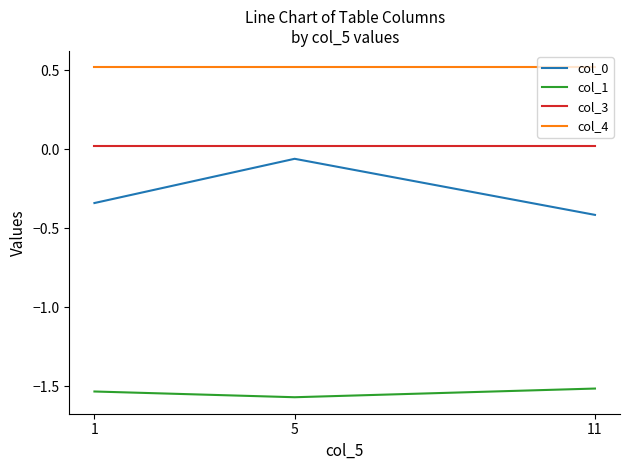

Is the value of col_4 at 5 greater than the value of col_0 at 11?

Yes